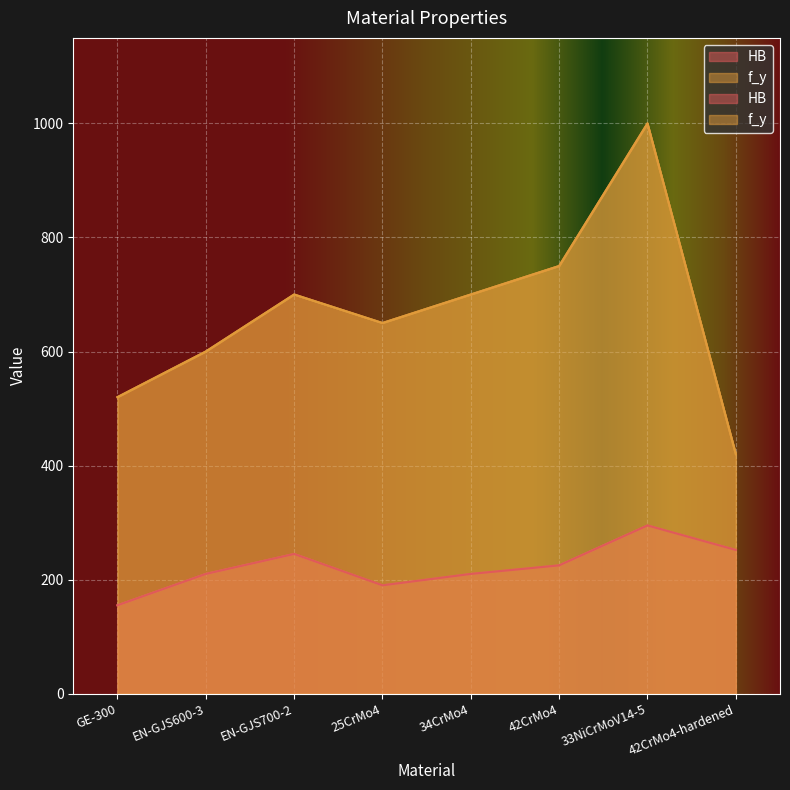

The value of f_y at 33NiCrMoV14-5 is 1000. True or false?

True